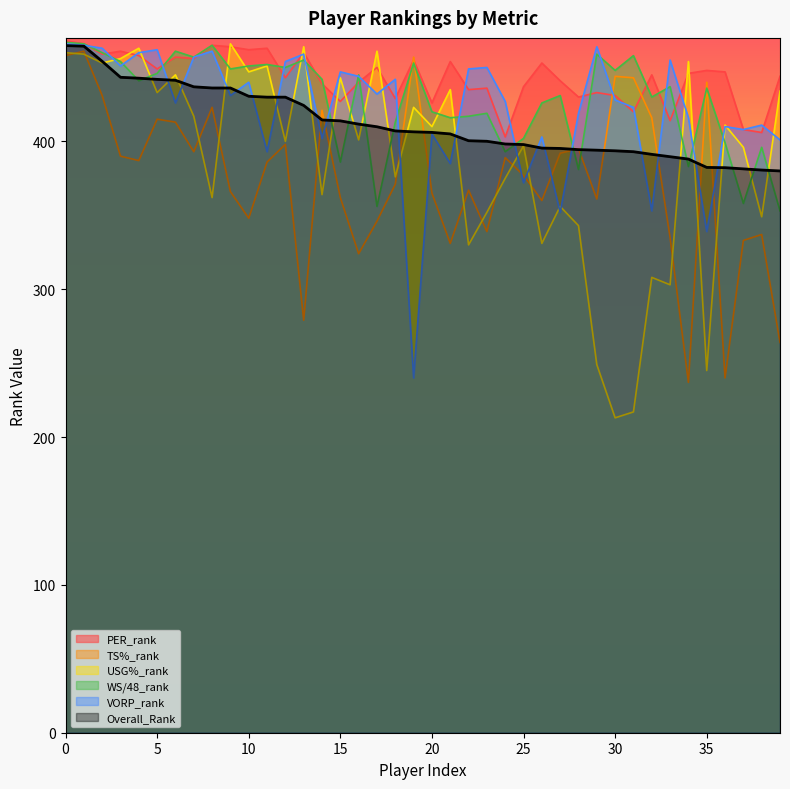

Reading left to right, what are all the values shown in this chart?

PER_rank: 468.0	466.0	459.0	461.0	458.0	449.0	457.0	456.0	465.0	464.0	462.0	463.0	443.0	460.0	439.0	427.0	440.0	450.0	429.0	455.0	426.0	454.0	435.0	436.0	403.0	437.0	453.0	441.0	430.0	433.0	431.0	420.0	445.0	414.0	446.0	448.0	447.0	408.0	406.0	444.0
TS%_rank: 458.0	461.0	431.0	390.0	387.0	415.0	413.0	393.0	423.0	366.0	348.0	386.0	398.0	279.0	421.0	362.0	324.0	346.0	371.0	457.0	365.0	331.0	367.0	339.0	389.0	377.0	360.0	392.0	395.0	361.0	444.0	443.0	416.0	335.0	237.0	440.0	240.0	333.0	337.0	264.0
USG%_rank: 460.0	459.0	453.0	456.0	463.0	433.0	445.0	417.0	362.0	466.0	447.0	451.0	400.0	464.0	364.0	443.0	401.0	461.0	376.0	423.0	410.0	435.0	330.0	352.0	375.0	397.0	331.0	356.0	343.0	249.0	213.0	217.0	308.0	303.0	454.0	245.0	411.0	396.0	349.0	434.0
WS/48_rank: 467.0	466.0	460.0	454.0	441.0	446.0	461.0	457.0	465.0	449.0	451.0	452.0	450.0	455.0	442.0	386.0	445.0	356.0	413.0	453.0	420.0	416.0	417.0	419.0	393.0	402.0	426.0	431.0	381.0	459.0	448.0	458.0	430.0	437.0	383.0	436.0	399.0	358.0	396.0	353.0
VORP_rank: 466.0	465.0	463.0	451.0	460.0	462.0	426.0	457.0	461.0	431.0	440.0	393.0	454.0	459.0	402.0	447.0	444.0	432.0	442.0	240.0	405.0	385.0	449.0	450.0	427.0	372.0	403.0	352.0	419.0	464.0	428.0	423.0	353.0	455.0	416.0	339.0	410.0	408.0	411.0	401.0
Overall_Rank: 464.8	464.4	454.2	443.4	442.7	441.9	441.3	436.9	436.1	436.1	430.5	429.9	429.9	424.3	414.5	413.9	411.7	409.9	407.1	406.5	406.1	405.0	400.4	400.1	398.2	397.9	395.5	395.2	394.4	394.0	393.6	393.0	391.2	389.6	388.0	382.4	382.2	381.4	380.6	380.0